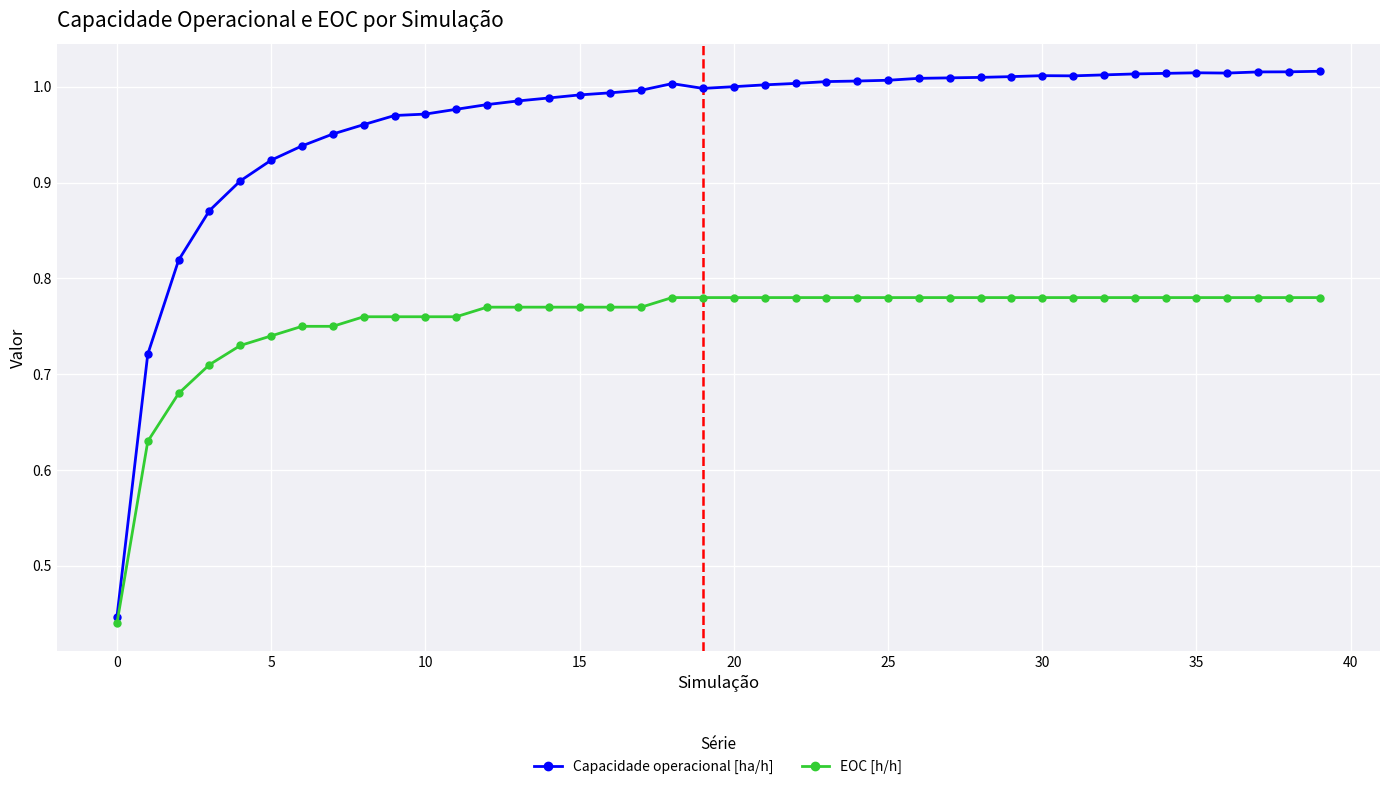

At how many categories does at least one series exceed 0?

40